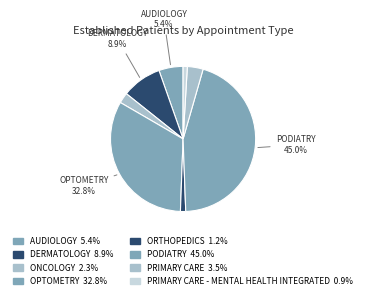

How many segments does this pie chart have?

8